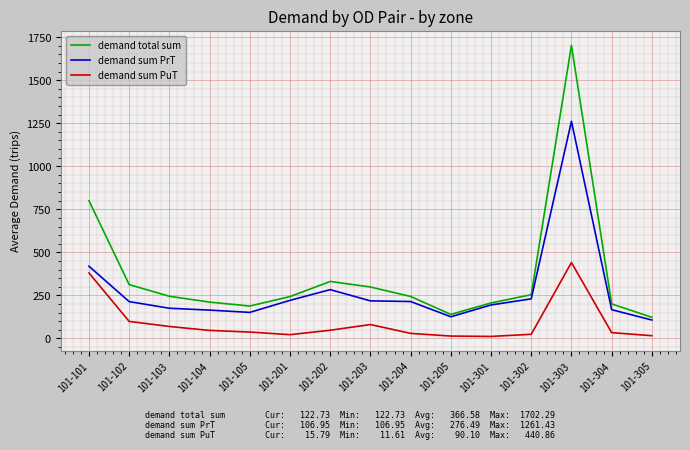

List the series in order of their peak value, highest first.

demand total sum, demand sum PrT, demand sum PuT